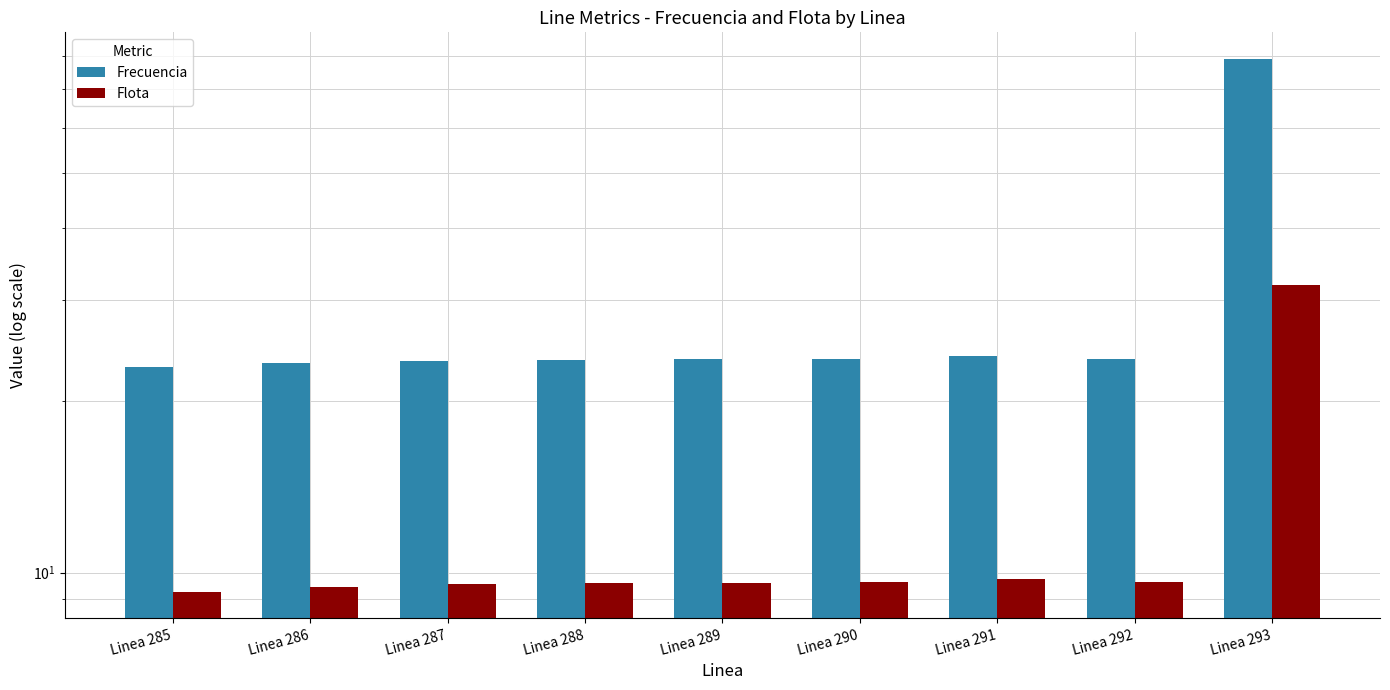

Is it true that Frecuencia equals 23.3 at Linea 286?

True